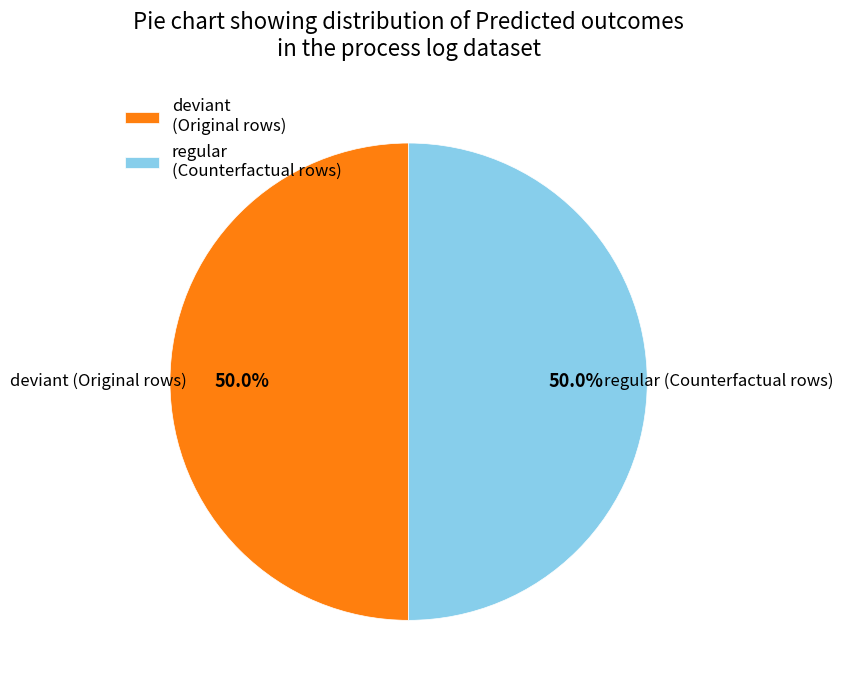

What is the ratio of the value at regular (Counterfactual rows) to the value at deviant (Original rows)?

1.0